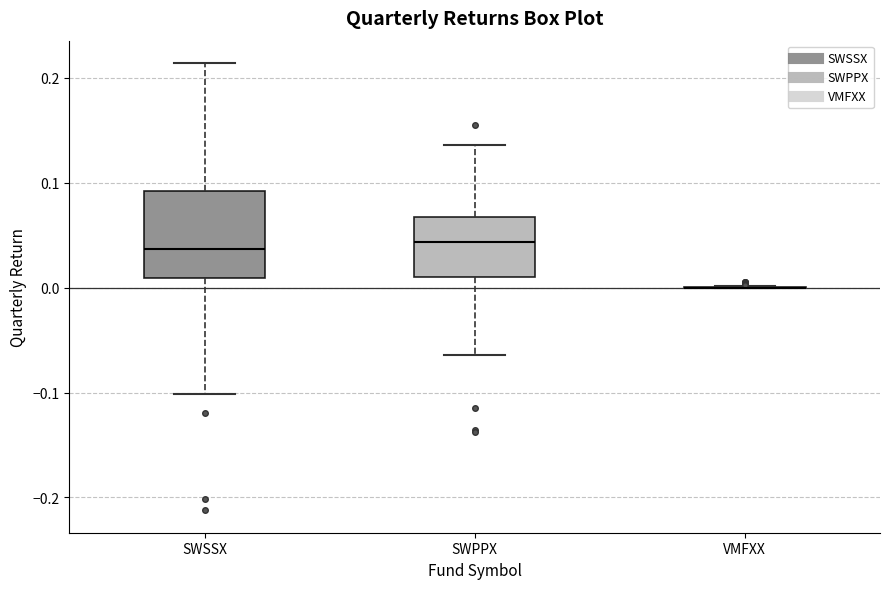

Which box is the tallest, from its lower edge to its upper edge?

SWSSX